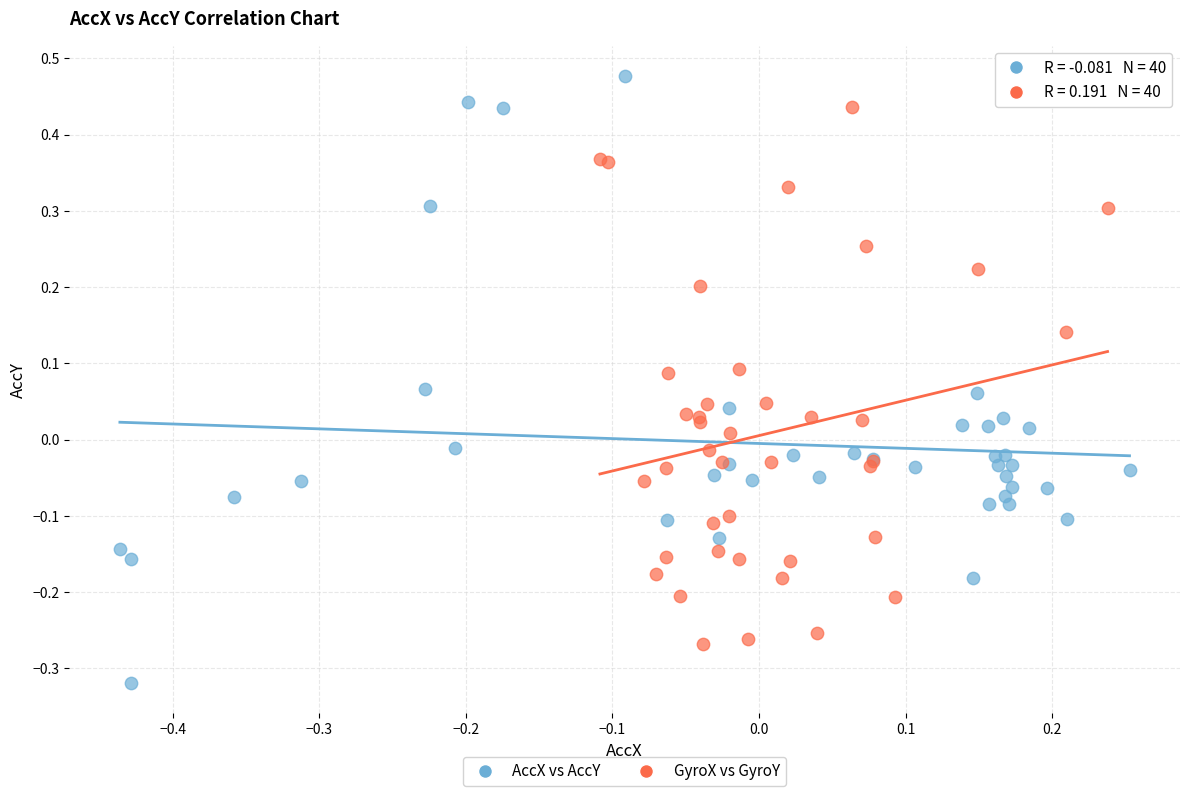

Which series reaches the maximum Y coordinate?

AccX vs AccY